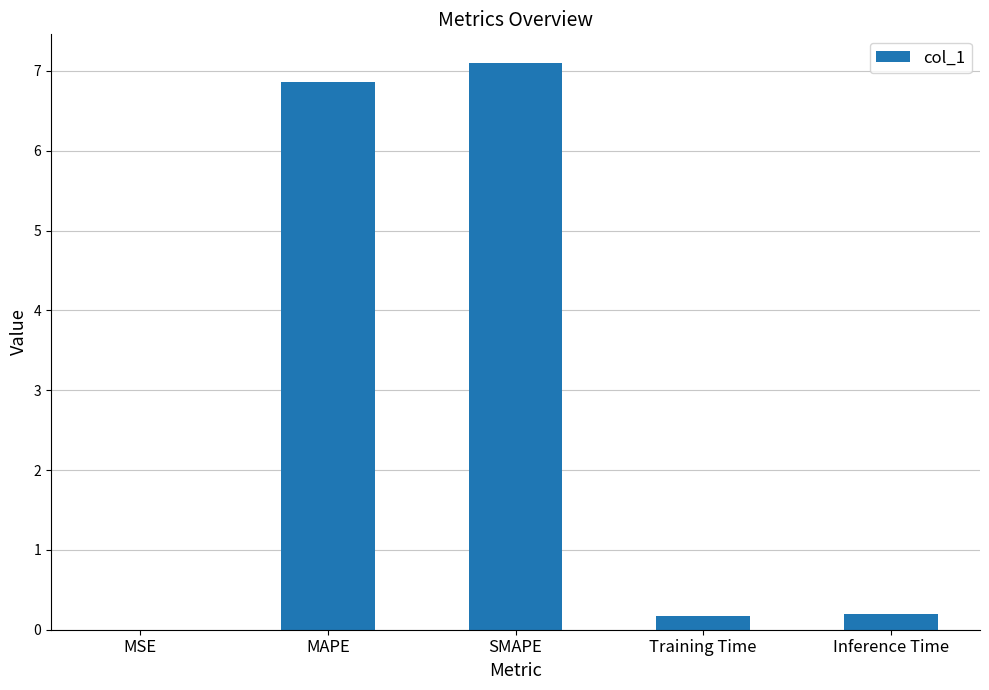

Read the value at MAPE.

6.9